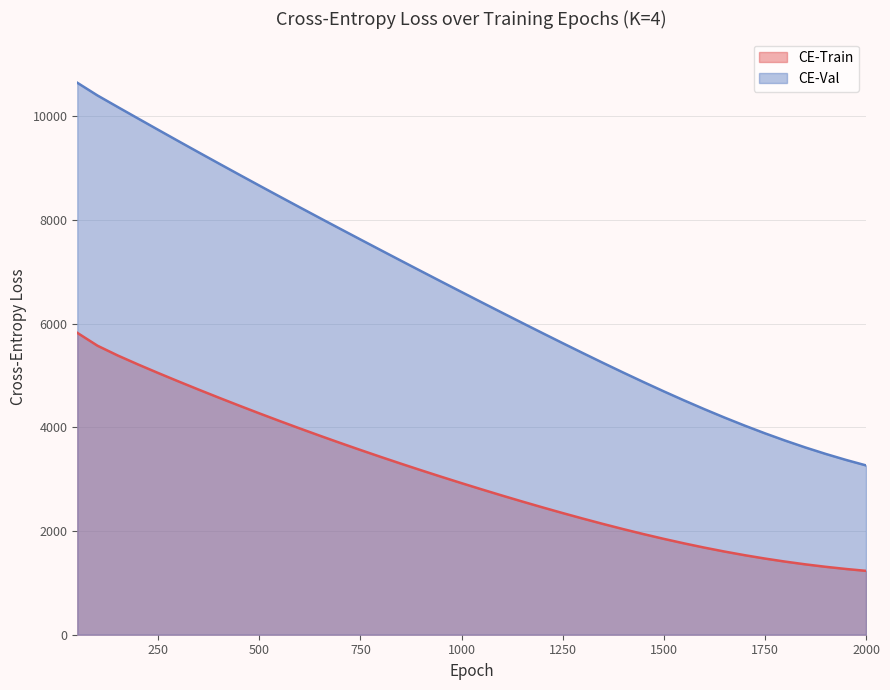

Does the chart have visible grid lines?

Yes